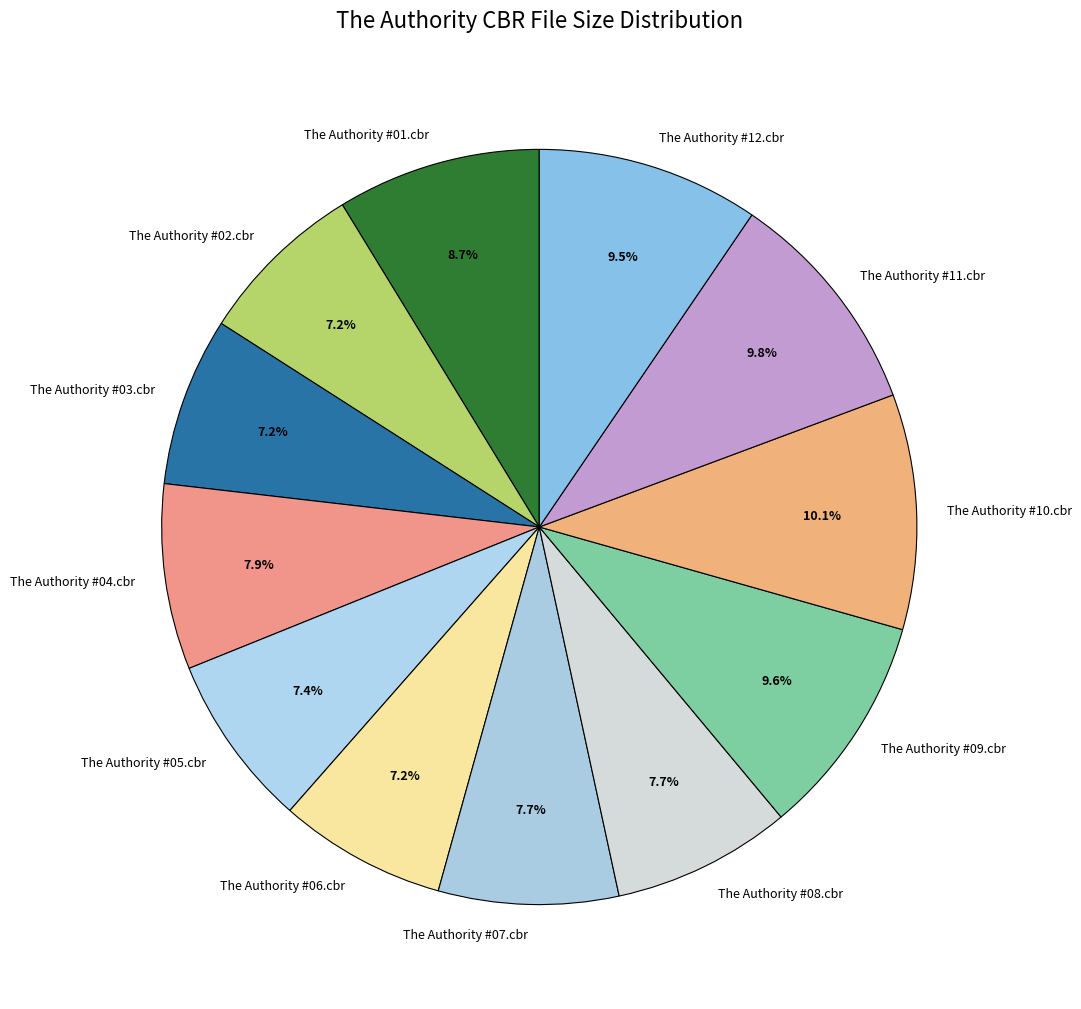

True or false: The Authority #05.cbr accounts for 19% of the total.

False